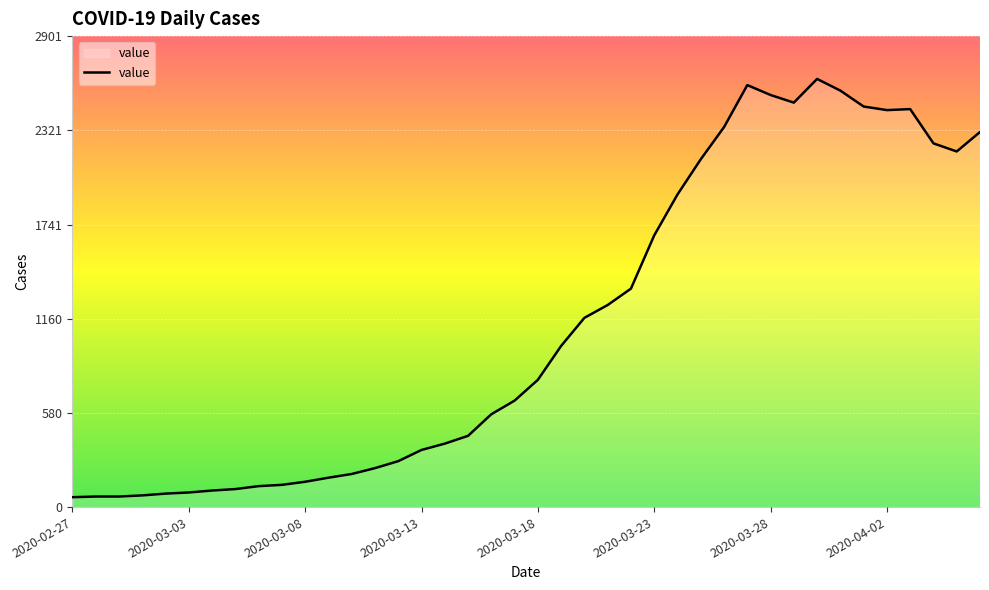

What is the minimum value shown in the chart?

61